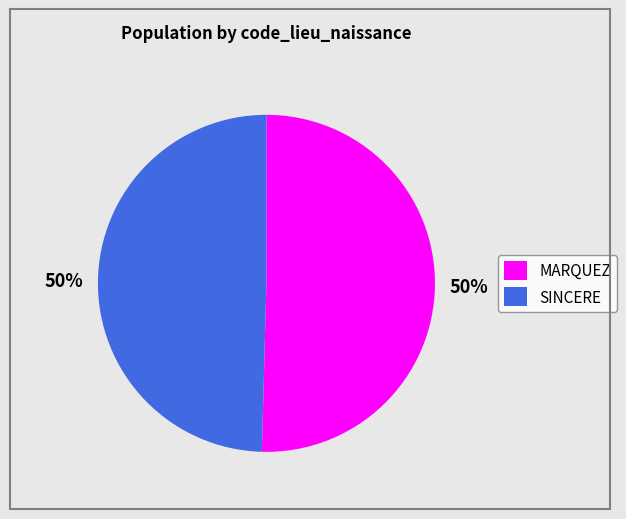

To the nearest percent, what percentage of the pie is SINCERE?

50%